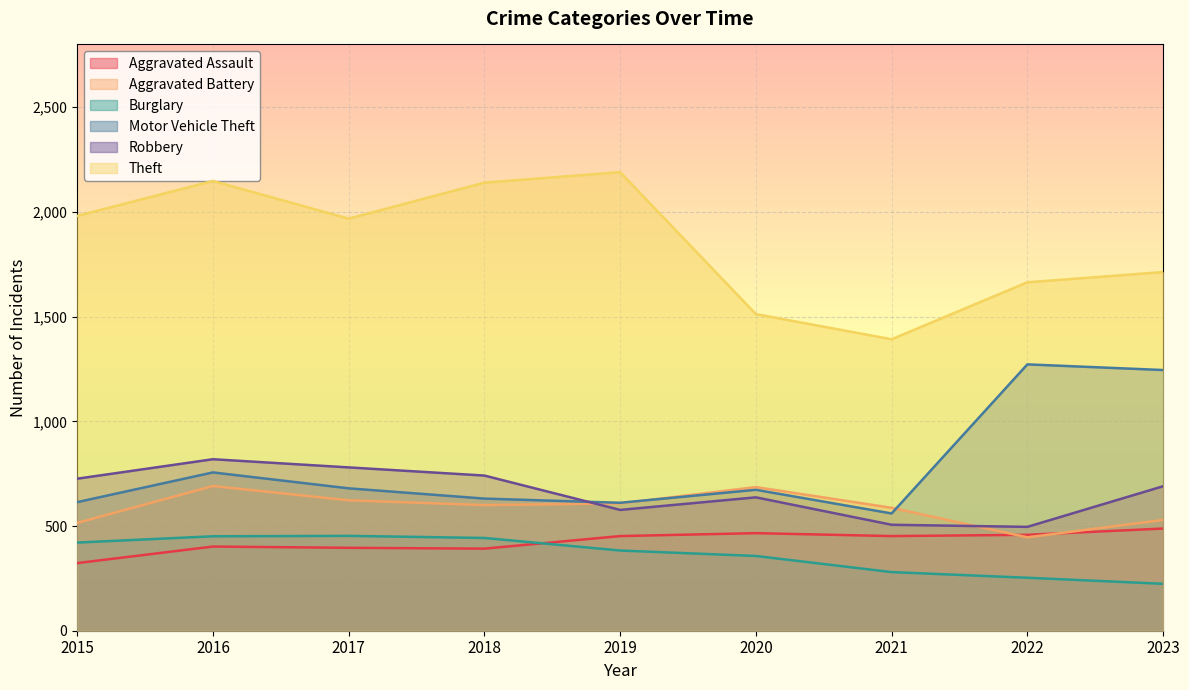

How many interior local peaks does the Aggravated Battery series have?

2